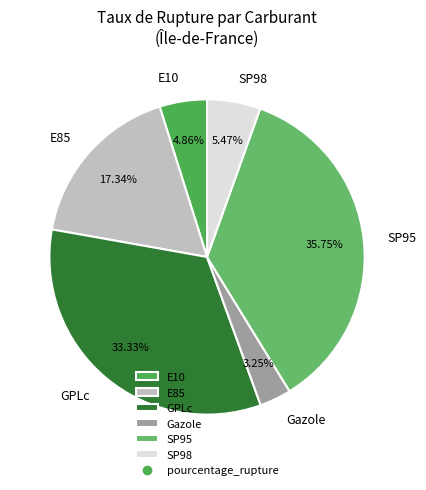

True or false: SP98 accounts for 5% of the total.

True